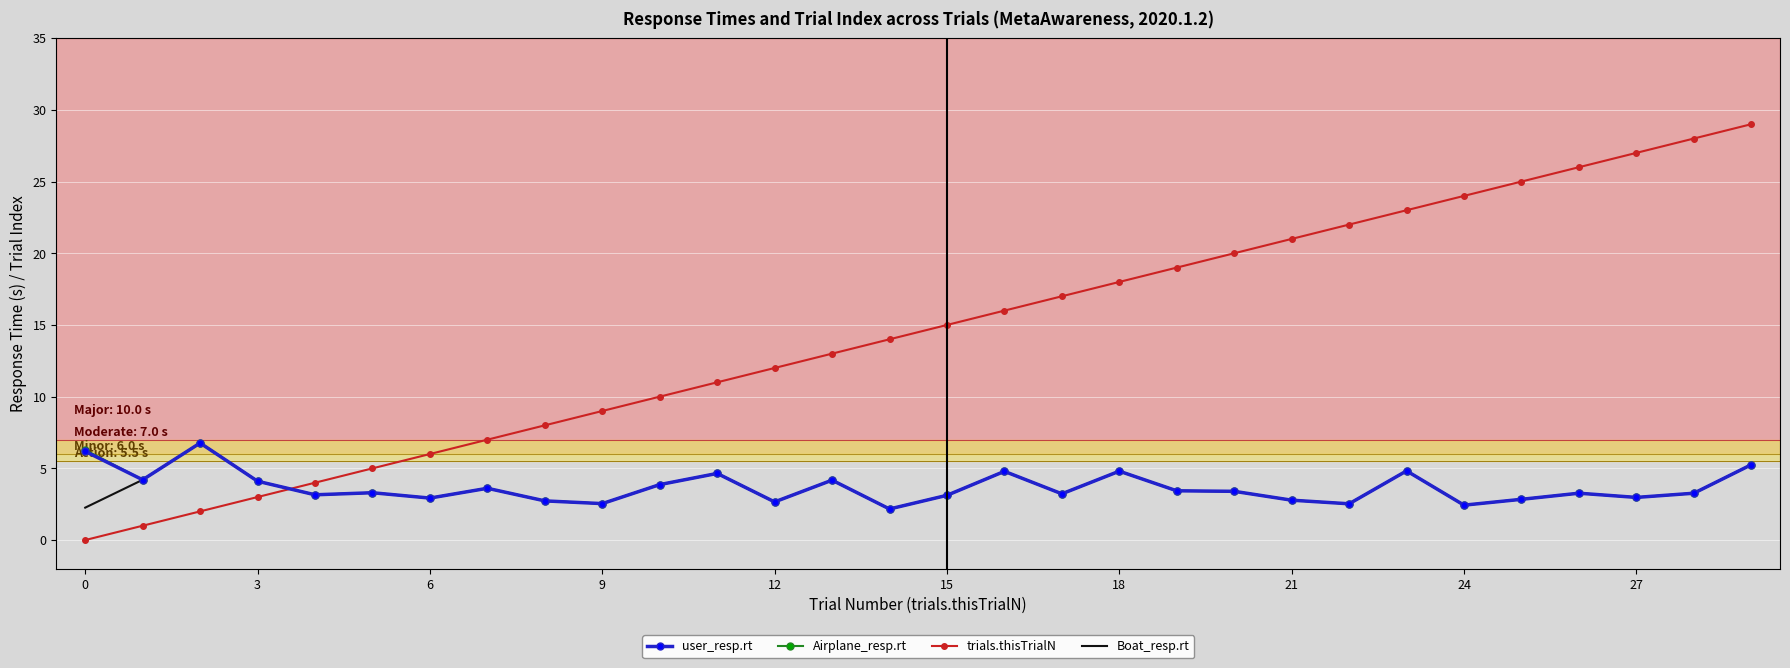

What is the minimum value for Boat_resp.rt?

2.2